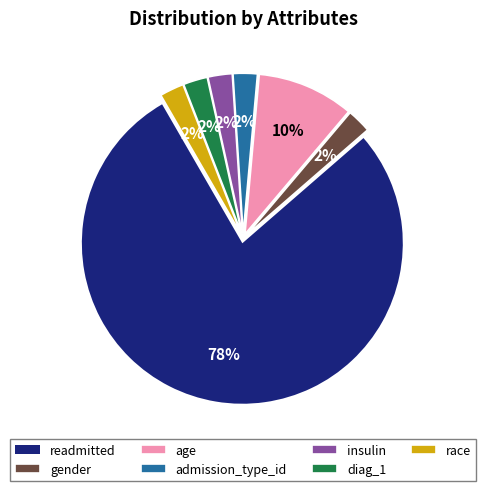

True or false: insulin accounts for 2% of the total.

True